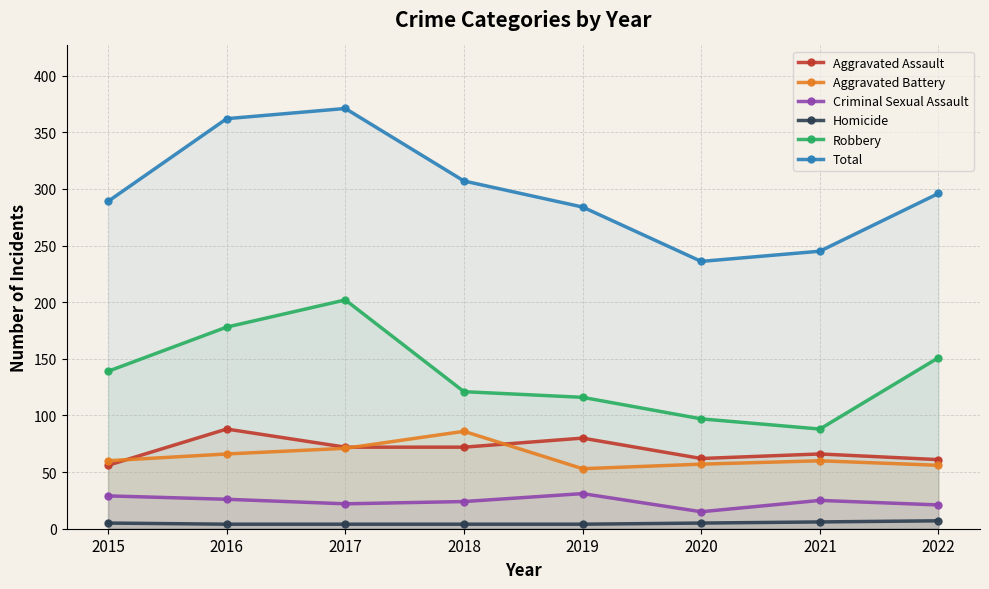

True or false: Robbery and Aggravated Battery cross at least once.

False